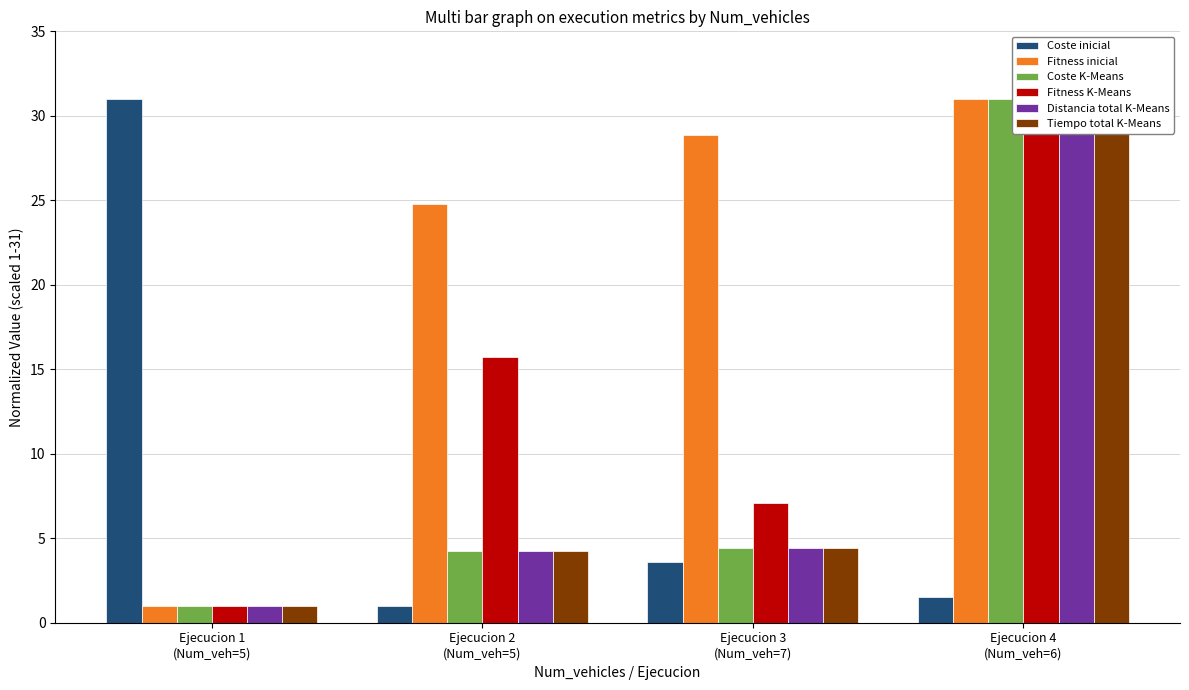

What position from the left is Ejecucion 4
(Num_veh=6)?

4